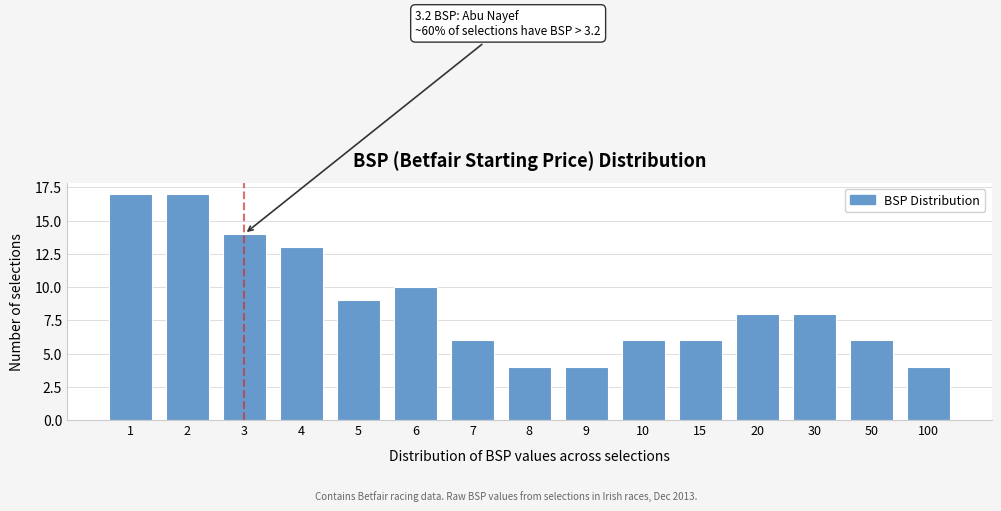

Reading right to left, list all the values displayed in this chart.

100=4	50=6	30=8	20=8	15=6	10=6	9=4	8=4	7=6	6=10	5=9	4=13	3=14	2=17	1=17